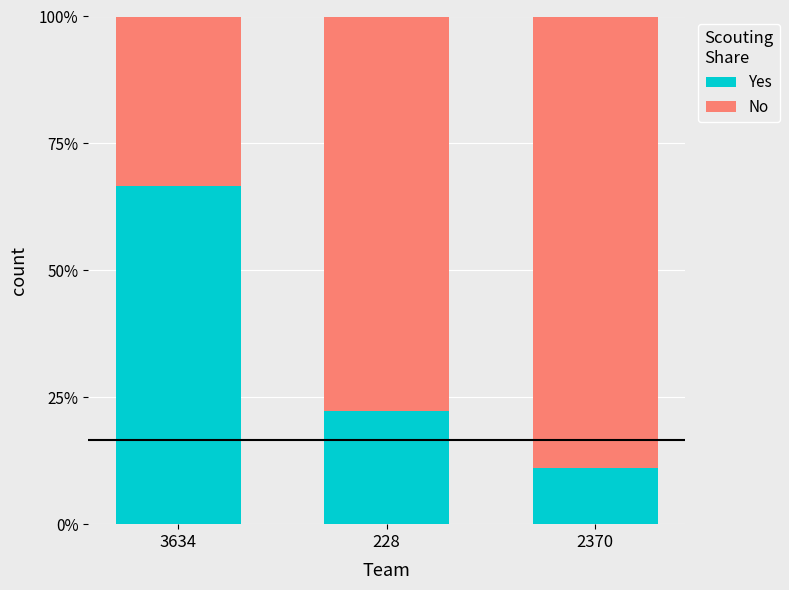

What is the average value of the Yes series?

33.3